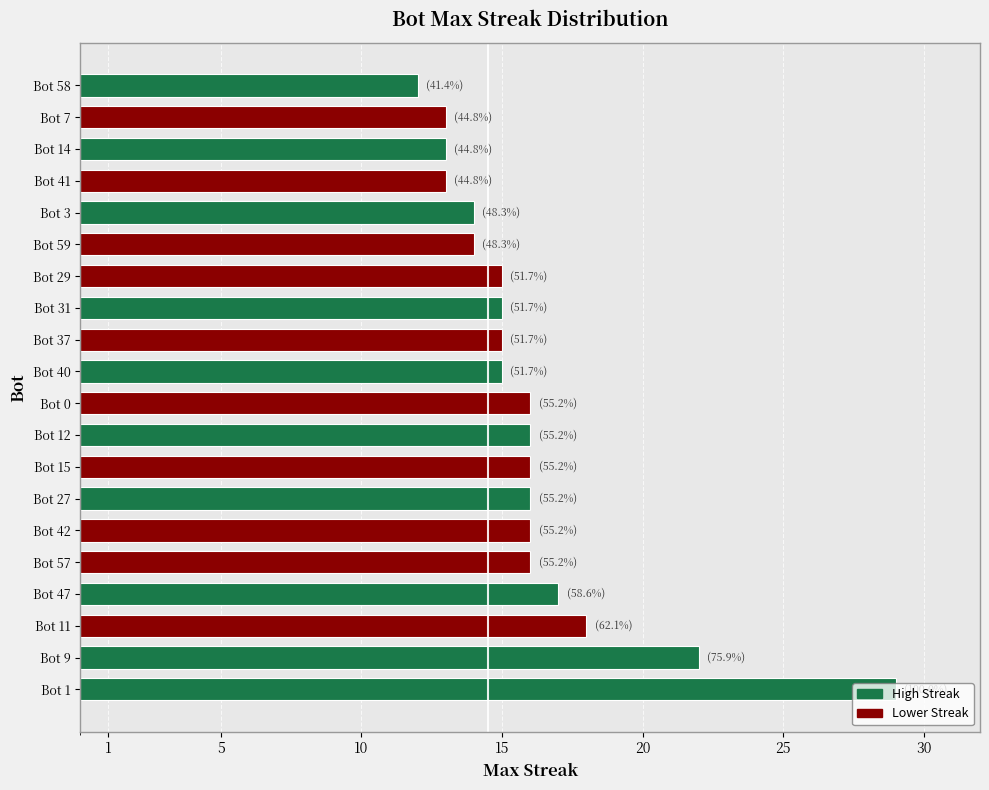

How many values are below 16?

10